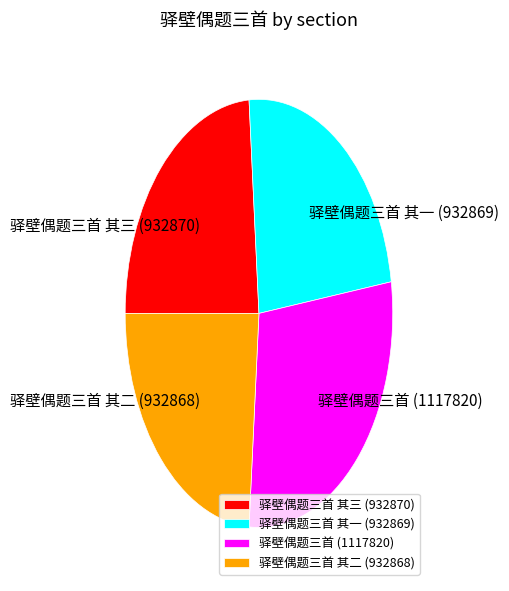

Combined, do 驿壁偶题三首 其二 (932868) and 驿壁偶题三首 其三 (932870) account for over 50%?

No